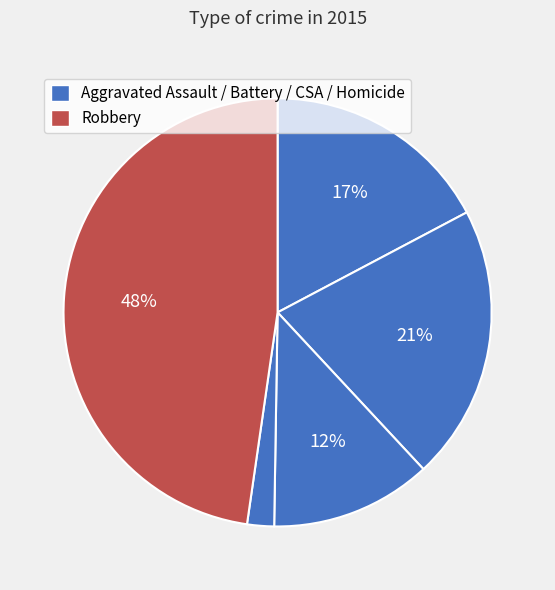

Count the number of slices in the pie.

5